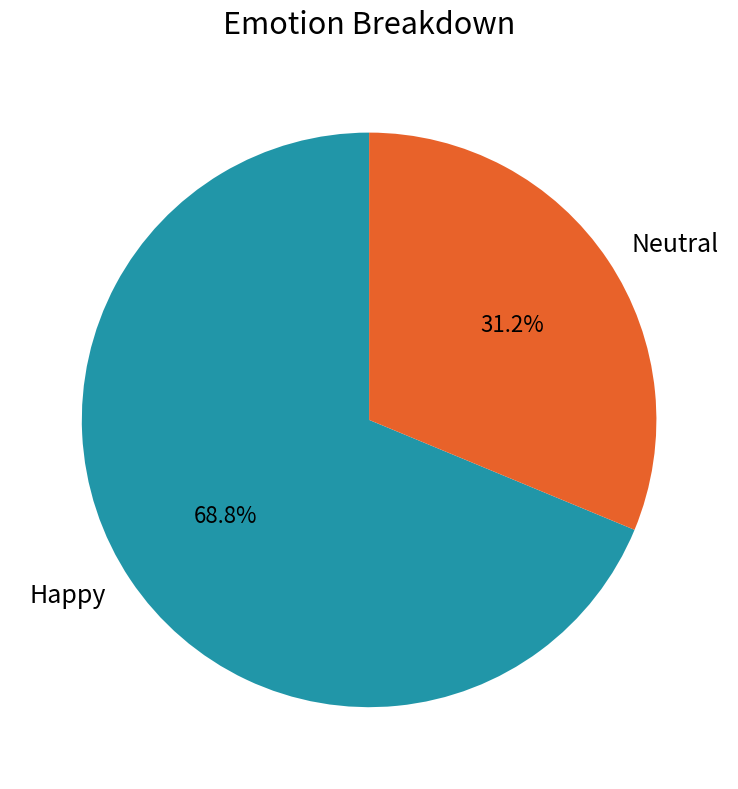

Does Happy represent more than half of the total?

Yes